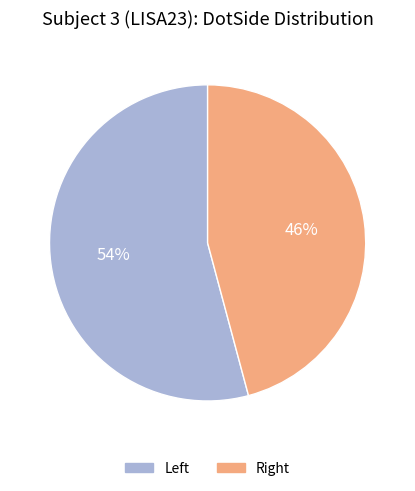

Count the number of slices in the pie.

2